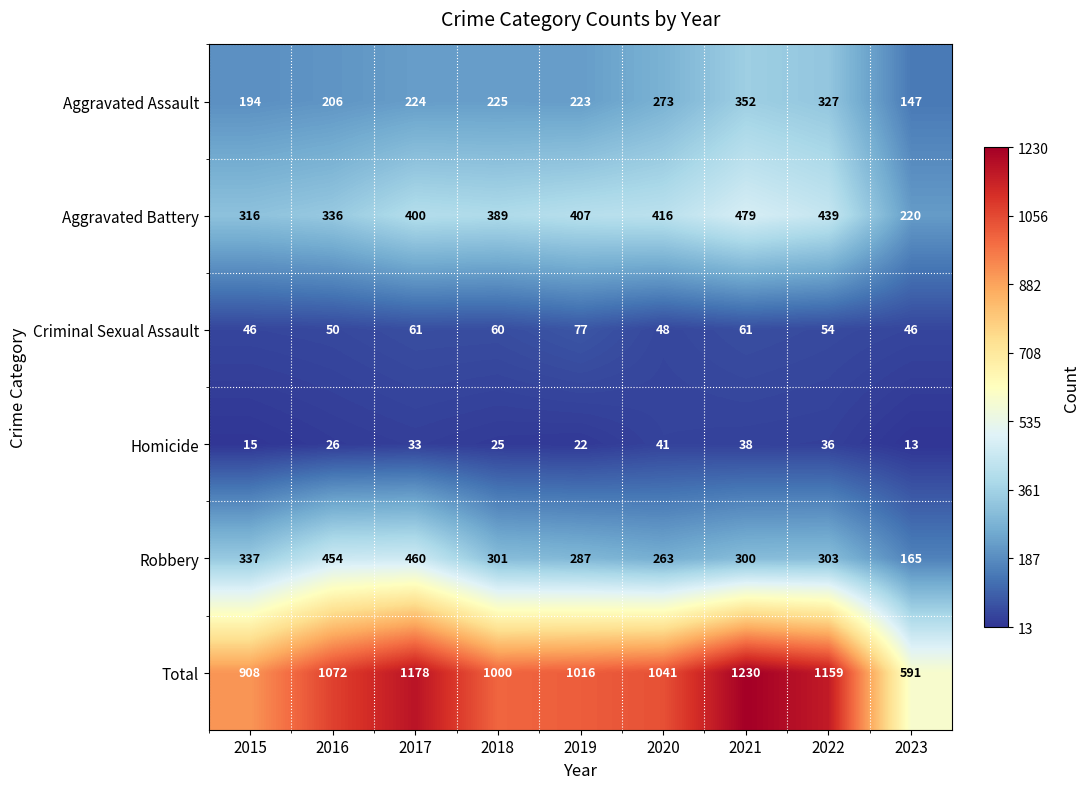

Is it true that Aggravated Battery equals 400 at 2017?

True